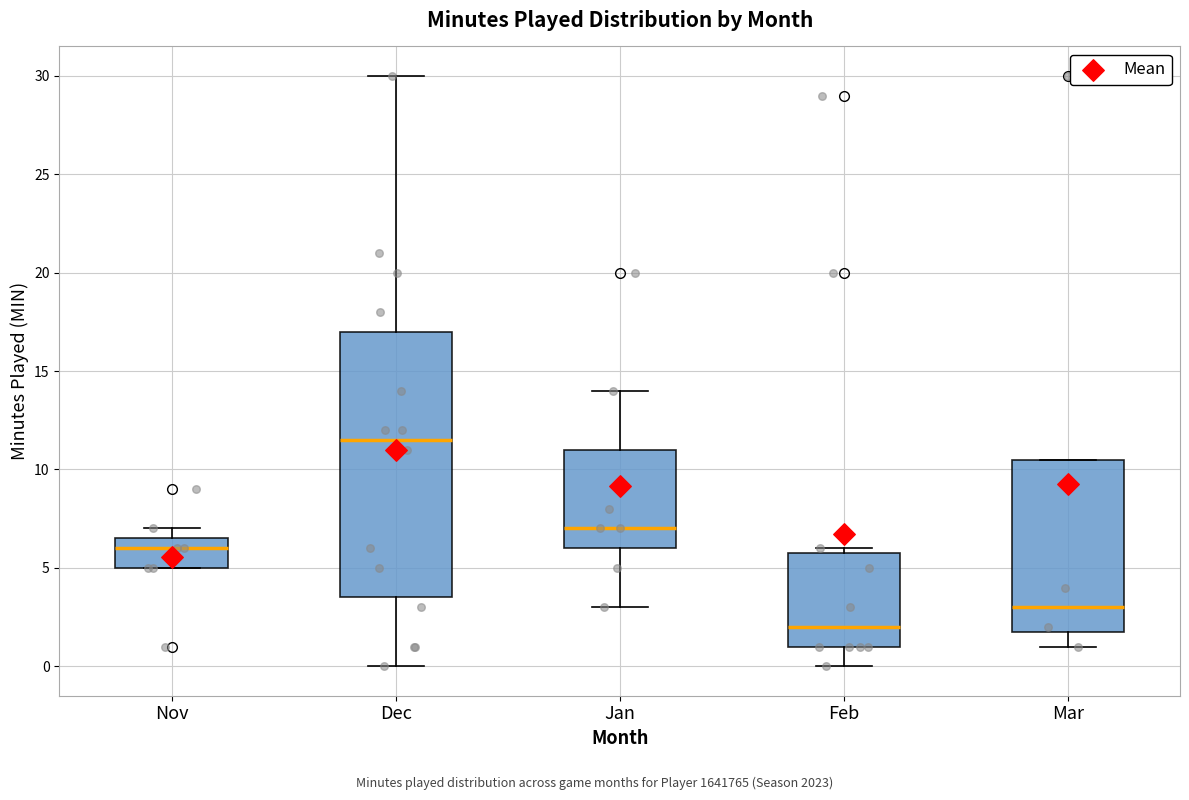

Comparing the boxes themselves (not the whiskers), which one is the tallest?

Dec